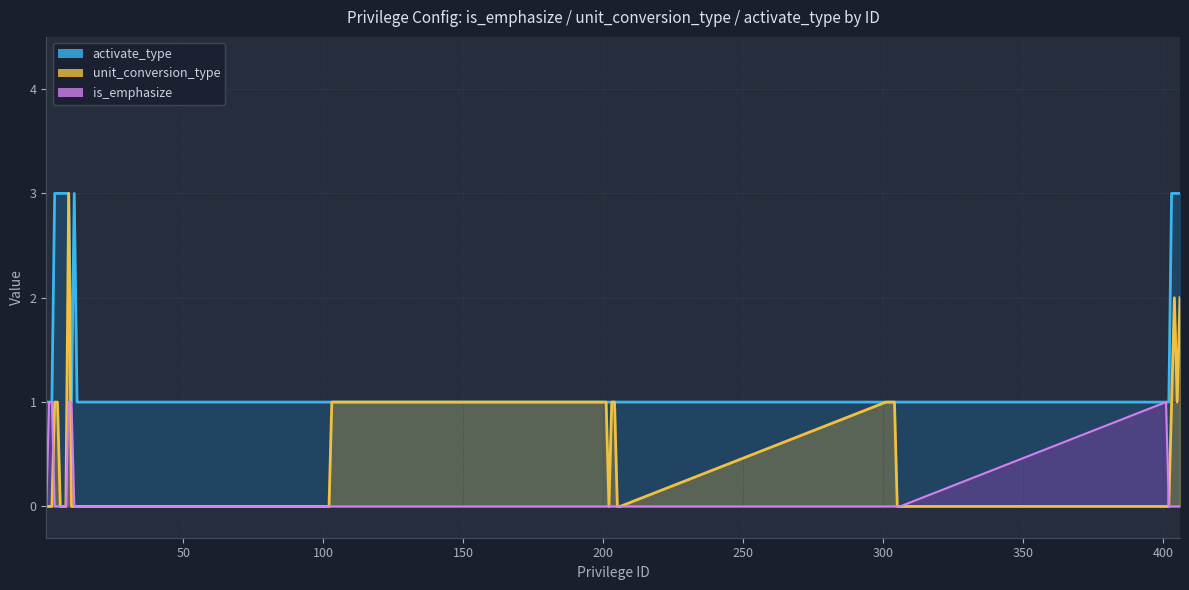

True or false: activate_type and unit_conversion_type cross at least once.

False